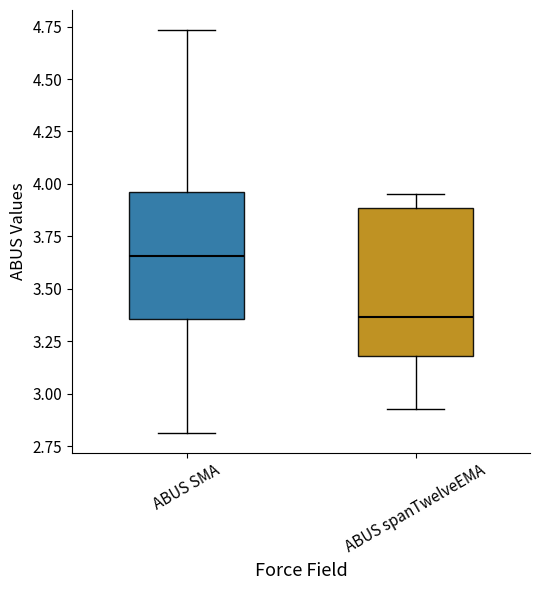

Where does the upper whisker of the box for ABUS spanTwelveEMA end on the y-axis? The values are not printed on the chart, so give them approximately, as read against the axis.

3.95